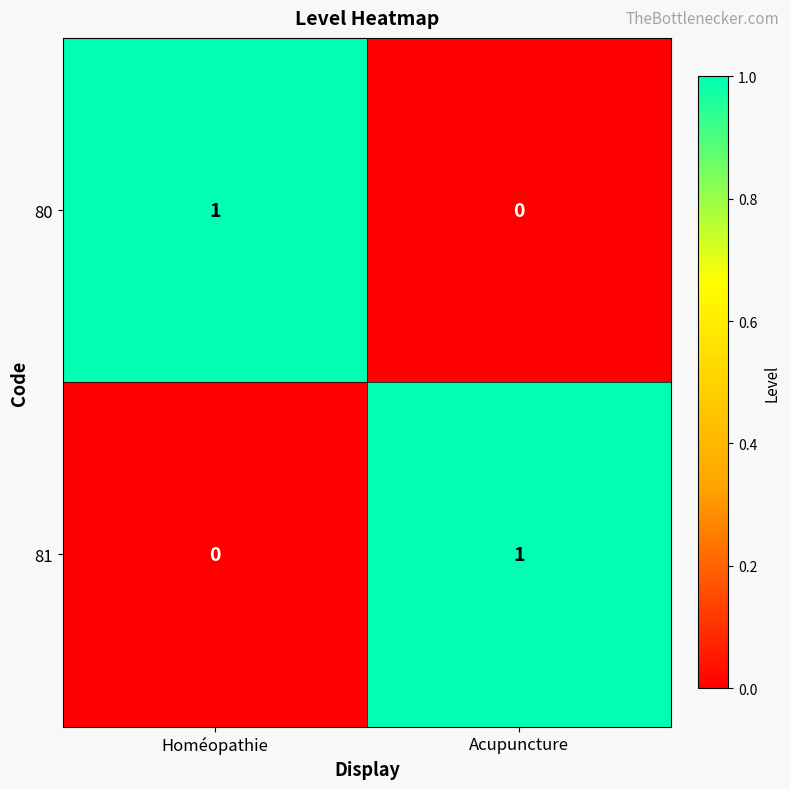

Rank the series at Homéopathie from lowest to highest value.

81, 80